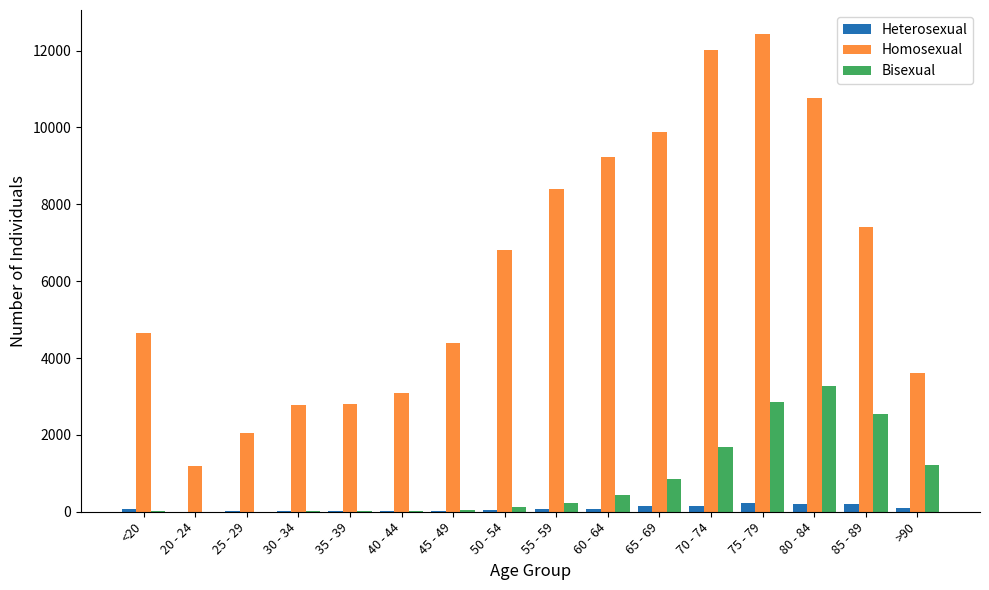

What is the average value of the Heterosexual series?

86